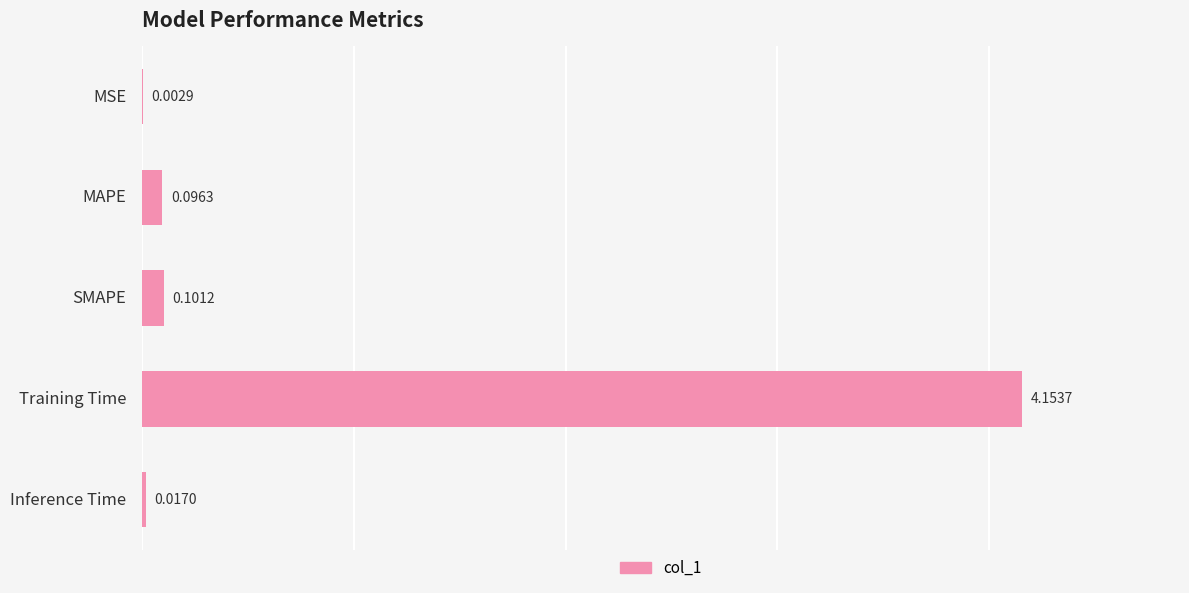

What is the sum of all values?

4.4